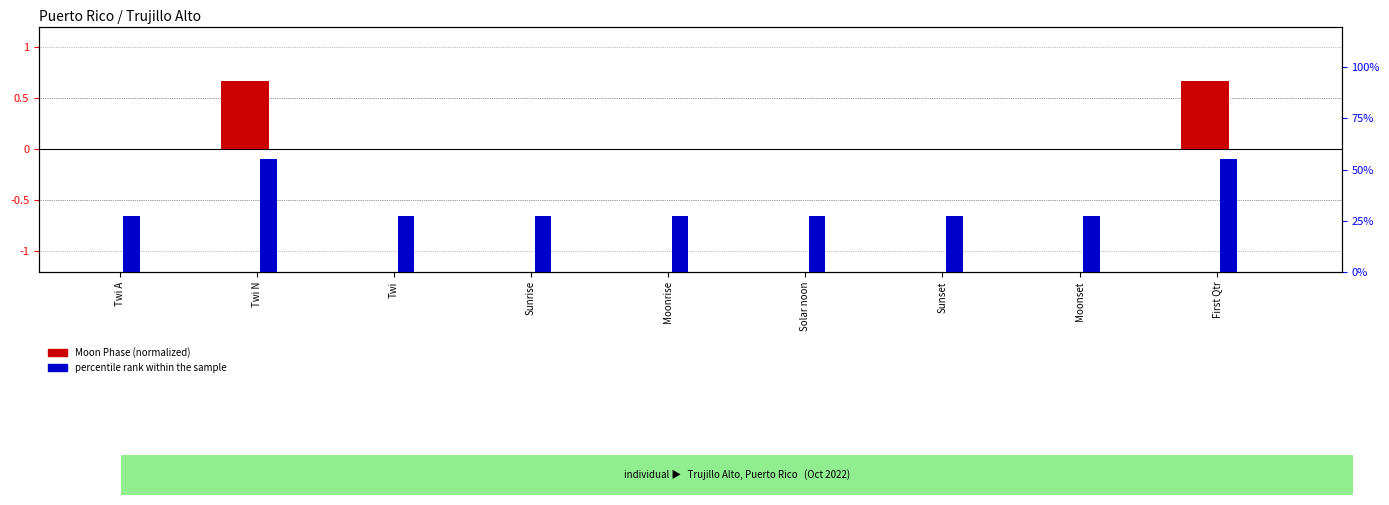

Is it true that percentile rank within the sample equals 11.3 at Twi?

False